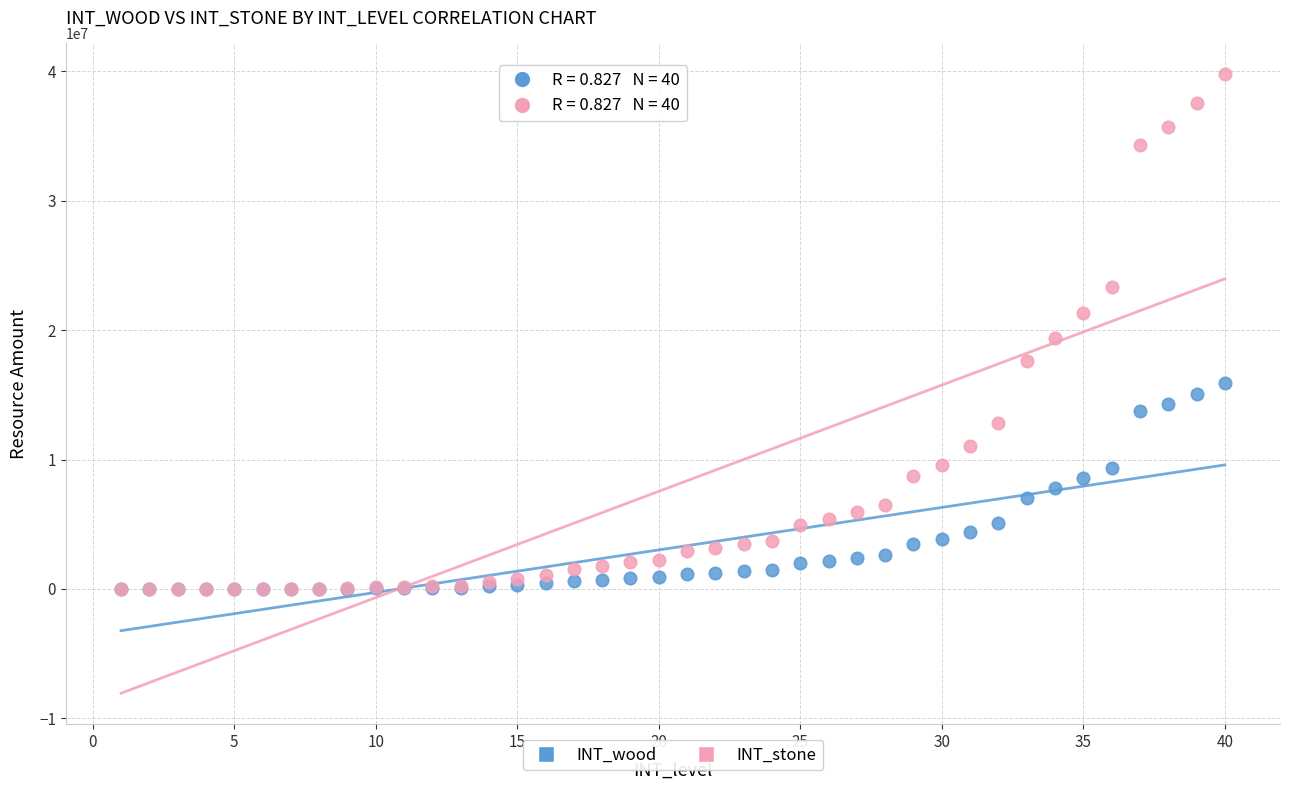

Which series reaches the maximum Y coordinate?

INT_stone